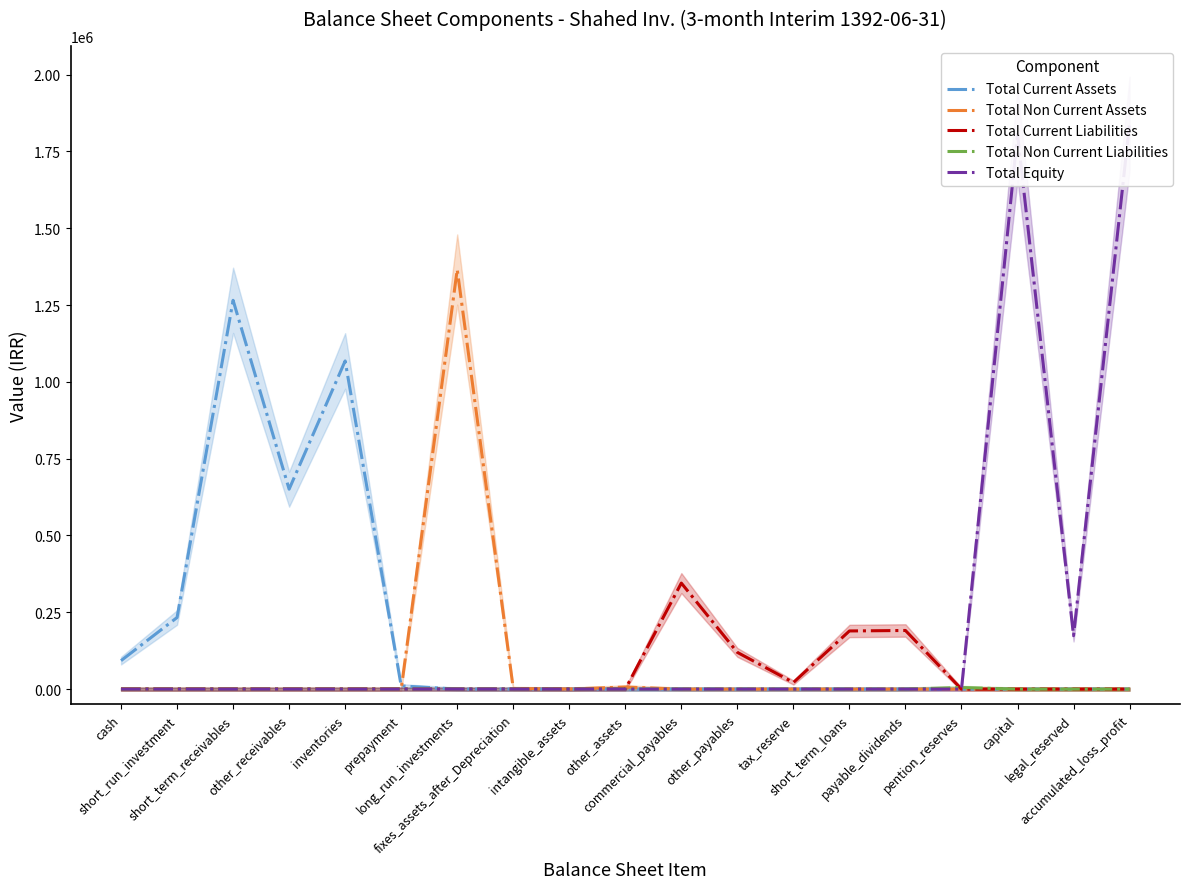

Is this an area chart (filled region under the line)?

No